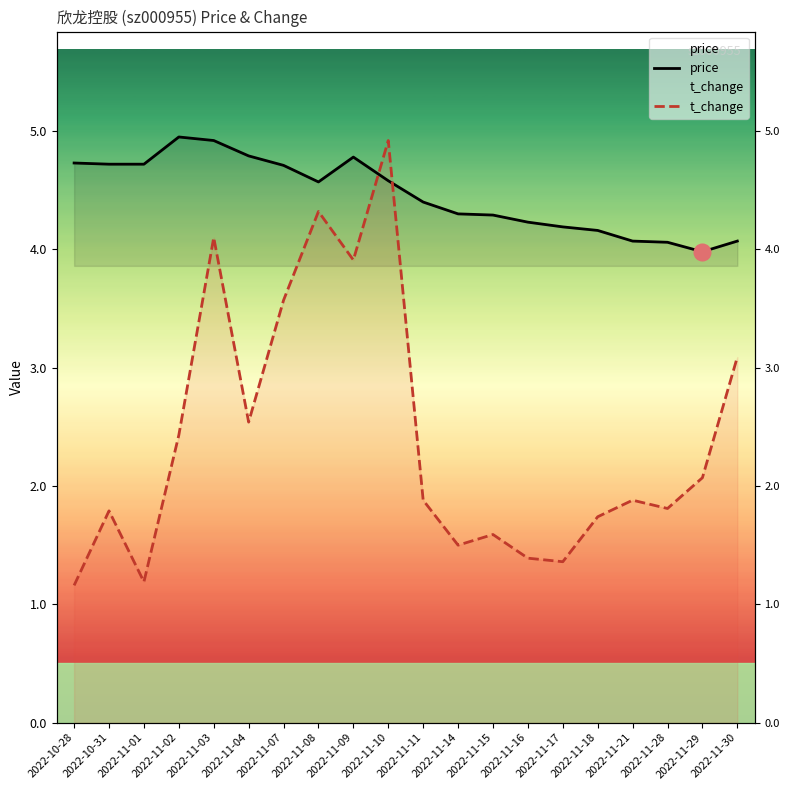

What is the label of the 3rd point from the left?

2022-11-01